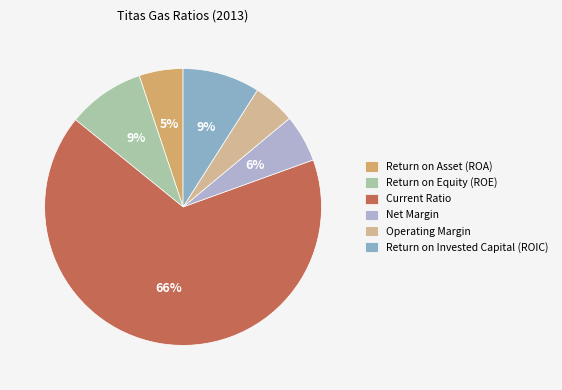

Which category accounts for the majority?

Current Ratio